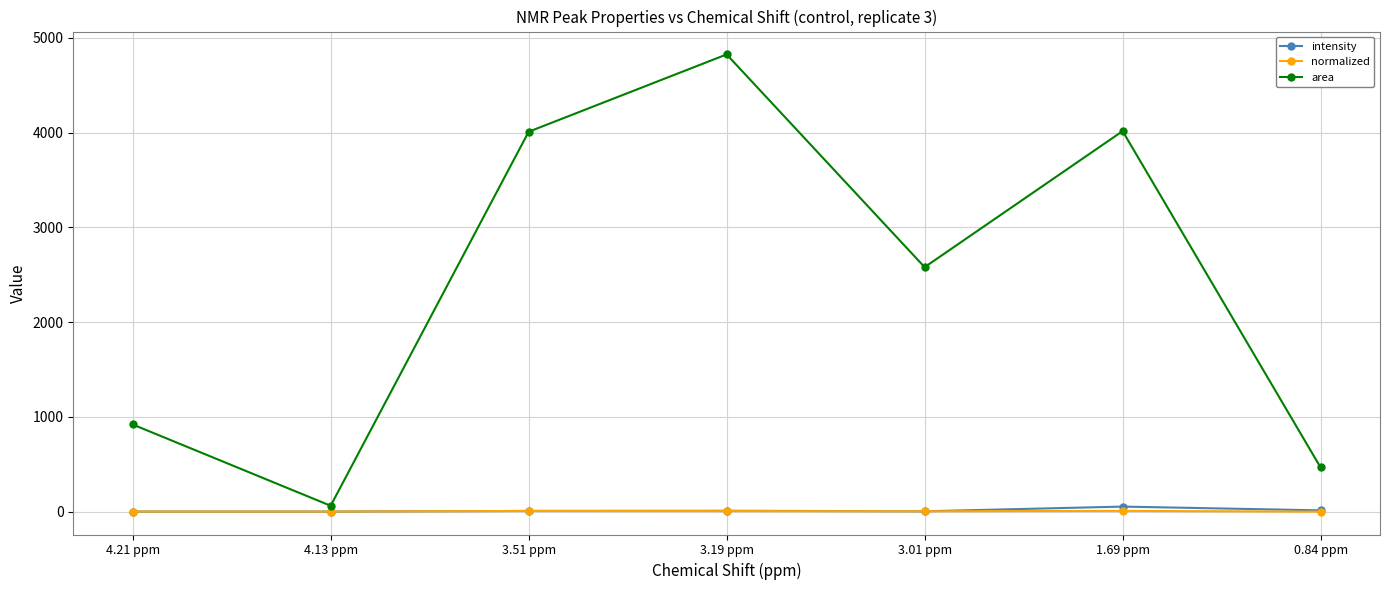

What is the difference between the highest and lowest values at 4.21 ppm?

918.7